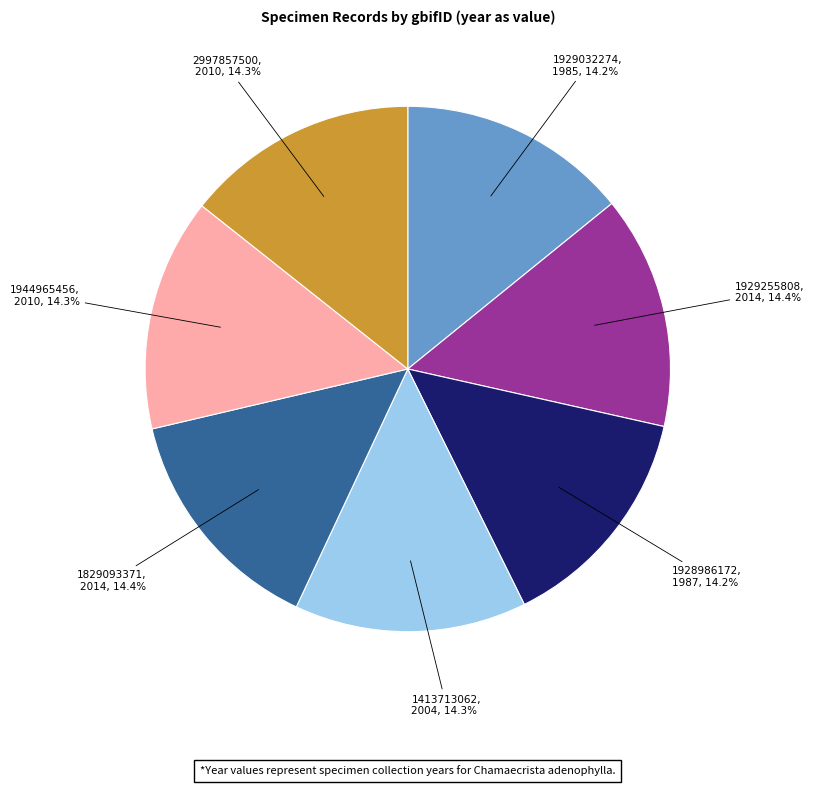

Is there any slice that represents more than half of the pie?

No